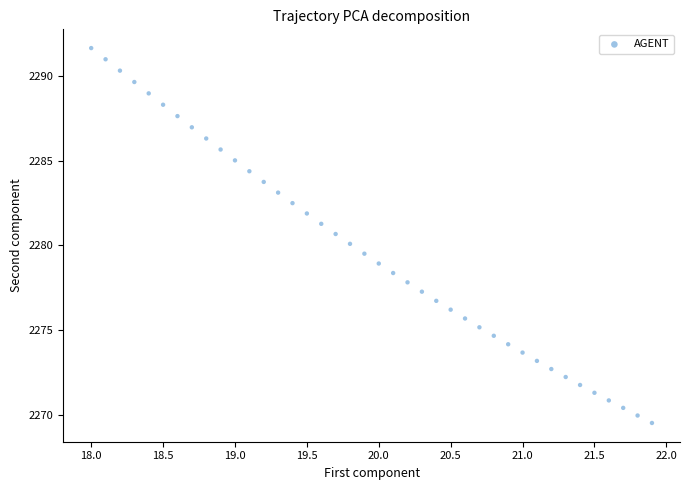

What is the range of Y values (max minus min)?

22.1